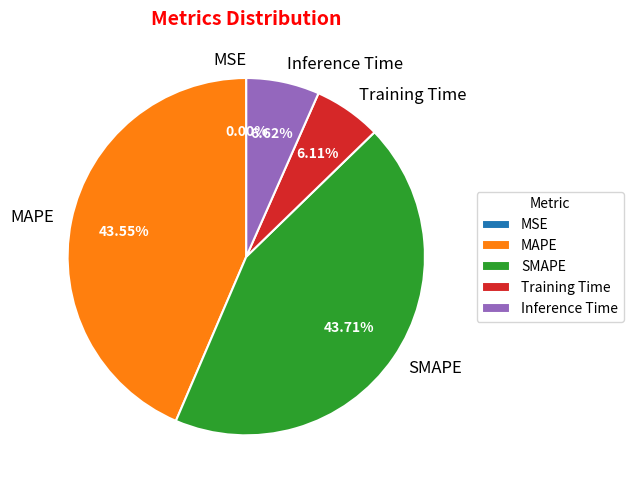

Does any single category account for the majority?

No